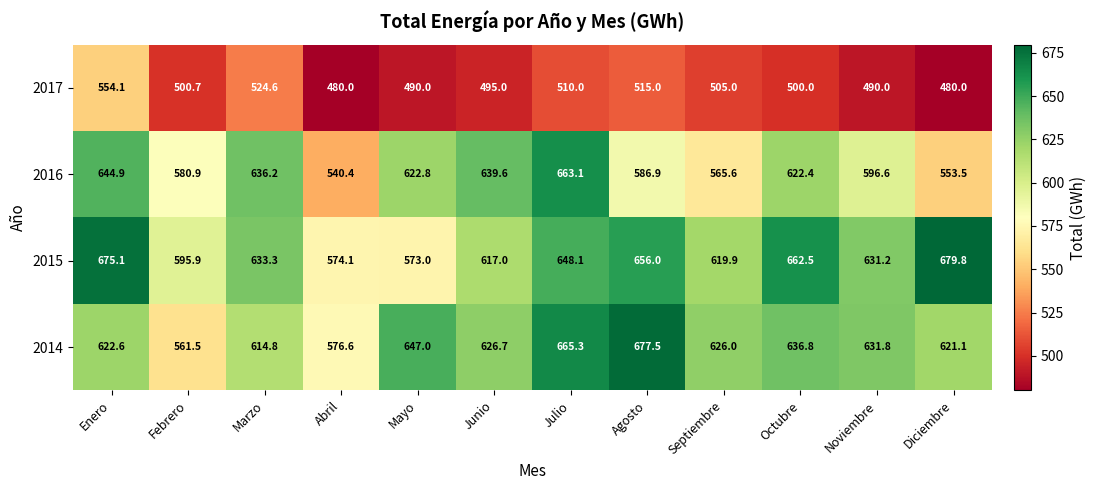

How many series are shown in this chart?

4